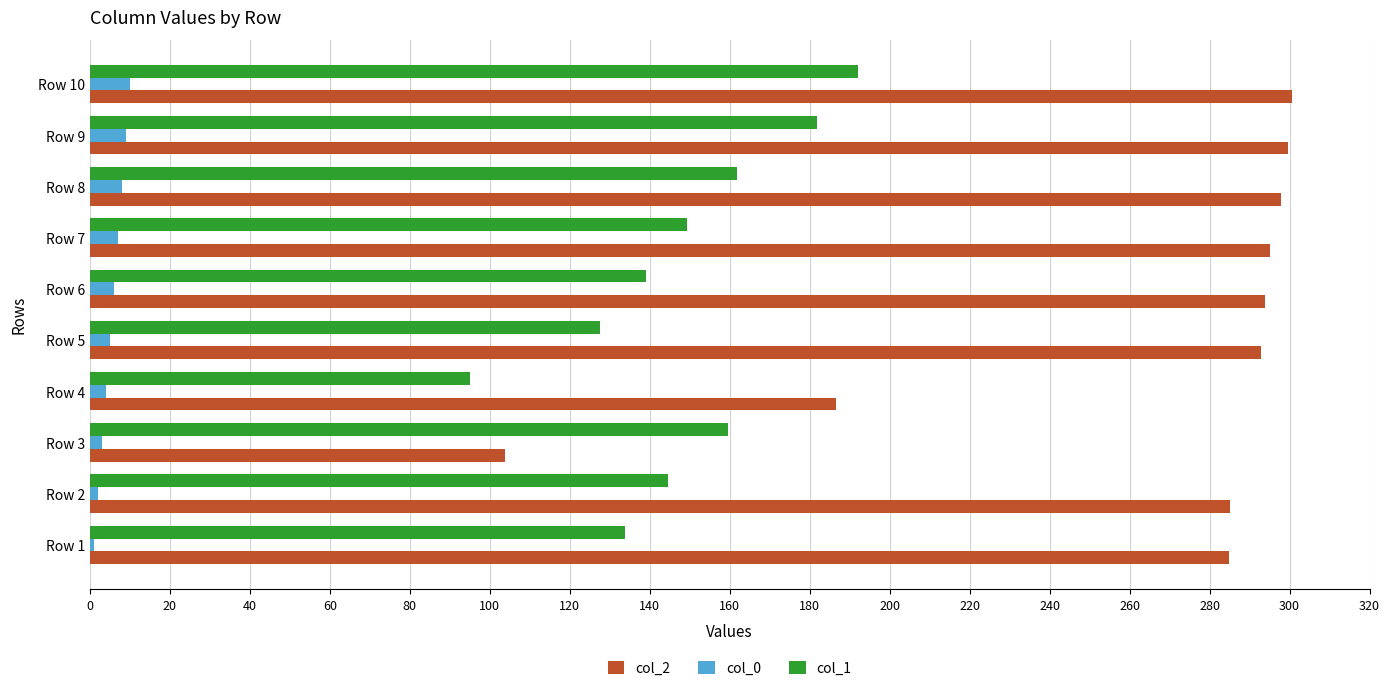

Rank the series by their maximum value, from highest to lowest.

col_2, col_1, col_0